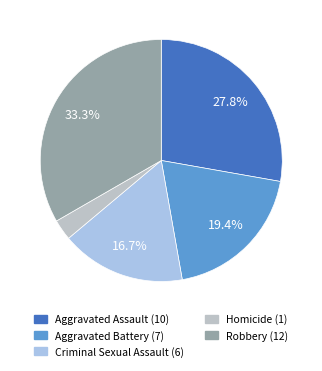

Is Homicide the majority of the pie?

No